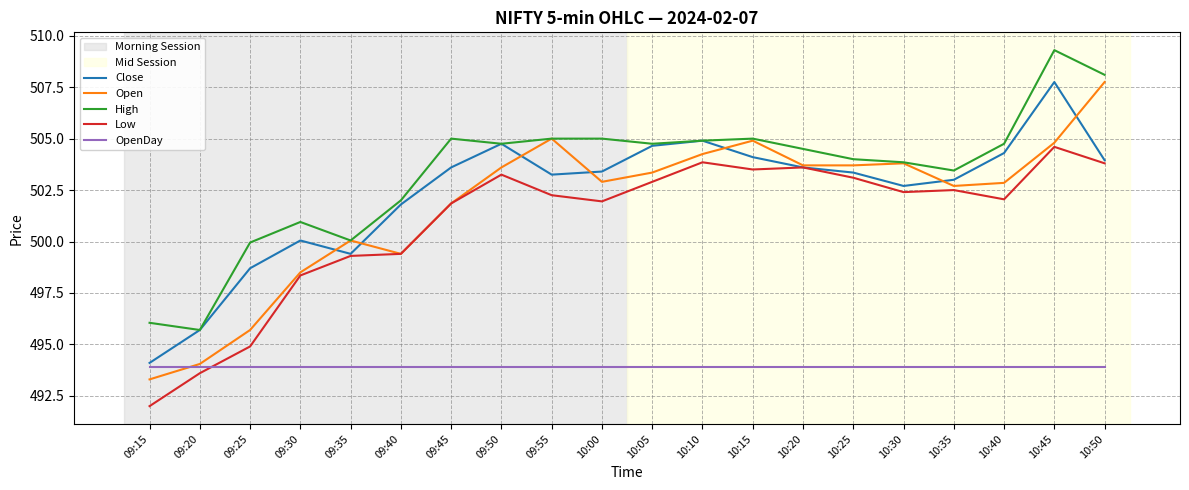

True or false: Low and High cross at least once.

False